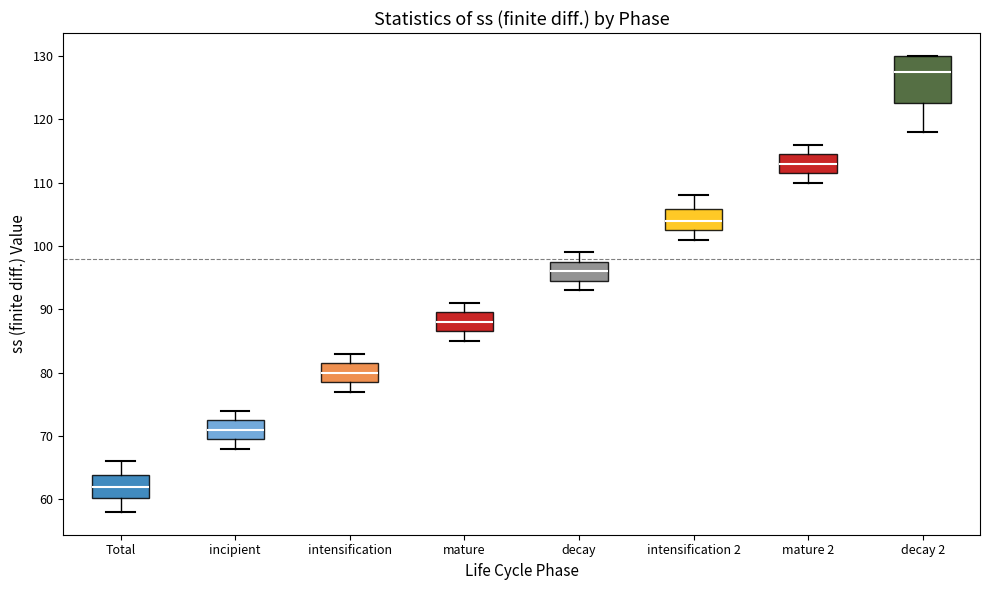

Reading left to right, transcribe this box plot: for each box, give where its median line is, the range the box spans, and where its two whiskers end, as read against the y-axis. The values are not printed on the chart, so give them approximately, as read against the axis.

Total: median 62, box 60 to 64, whiskers 58 to 66
incipient: median 71, box 70 to 73, whiskers 68 to 74
intensification: median 80, box 79 to 82, whiskers 77 to 83
mature: median 88, box 87 to 90, whiskers 85 to 91
decay: median 96, box 95 to 98, whiskers 93 to 99
intensification 2: median 104, box 103 to 106, whiskers 101 to 108
mature 2: median 113, box 112 to 115, whiskers 110 to 116
decay 2: median 128, box 123 to 130, whiskers 118 to 130